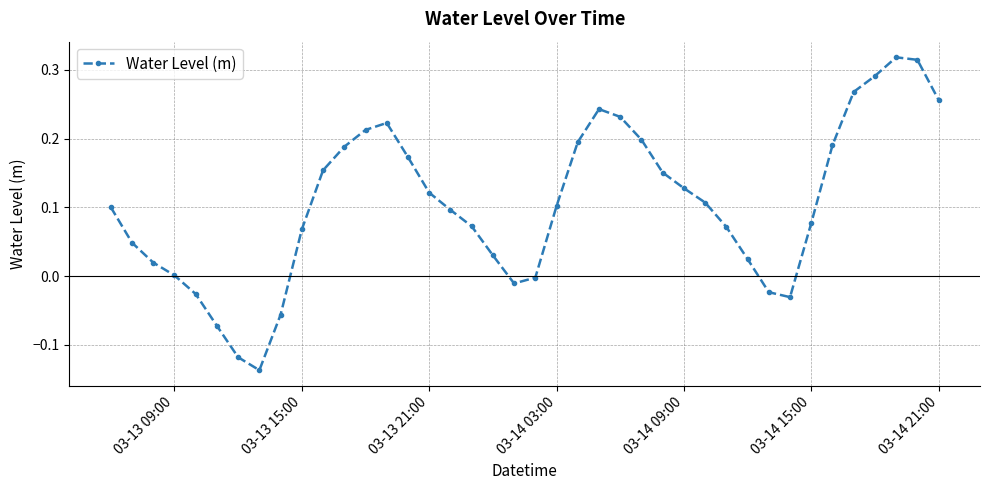

What is the difference between the maximum and minimum values?

0.5